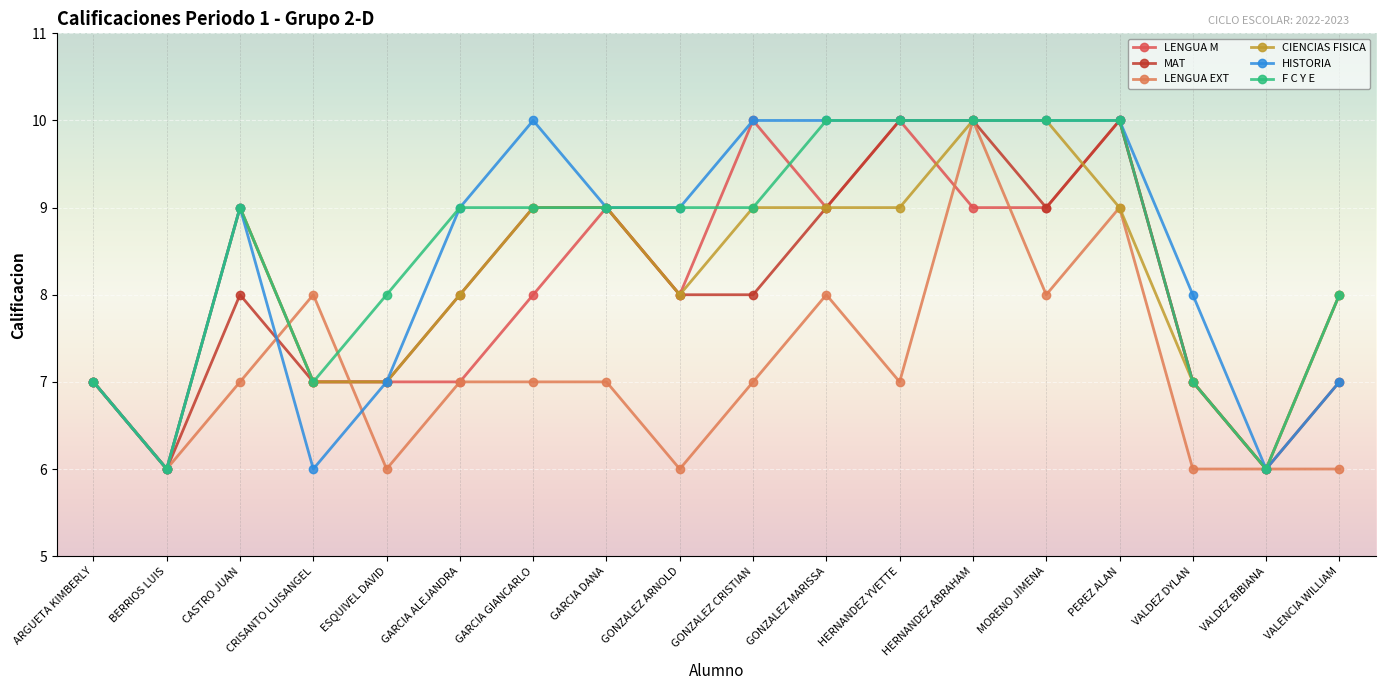

What is the difference between the maximum and minimum values in the LENGUA EXT series?

4